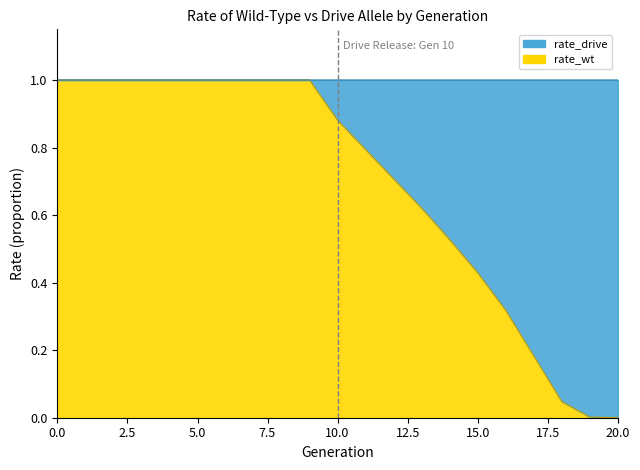

Which has a higher value, 12 or 13?

12